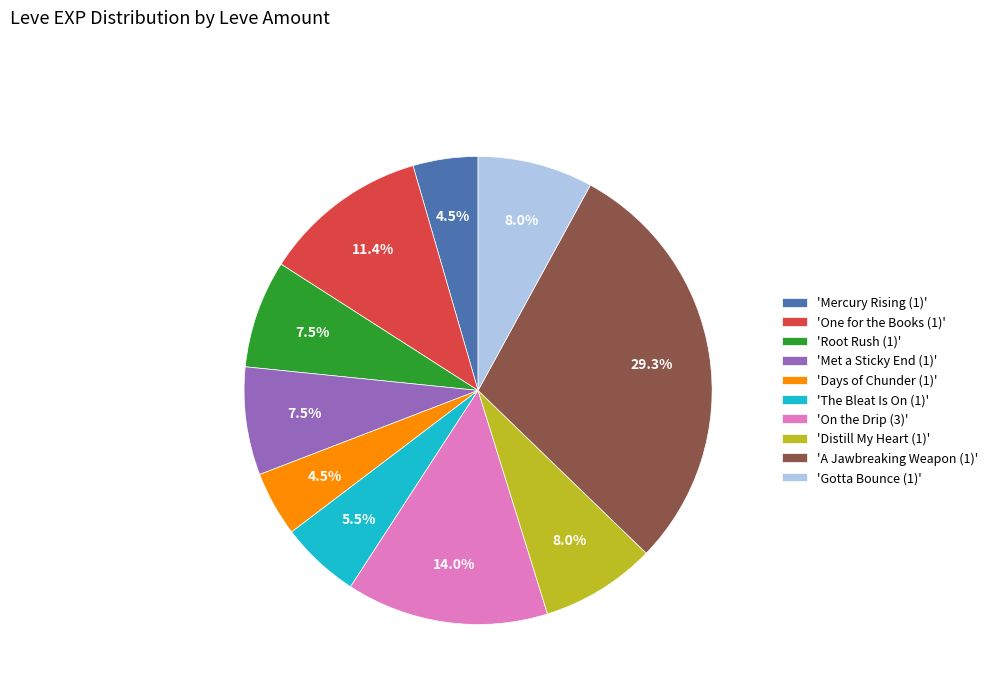

Which has a higher value, 'Root Rush (1)' or 'Gotta Bounce (1)'?

'Gotta Bounce (1)'